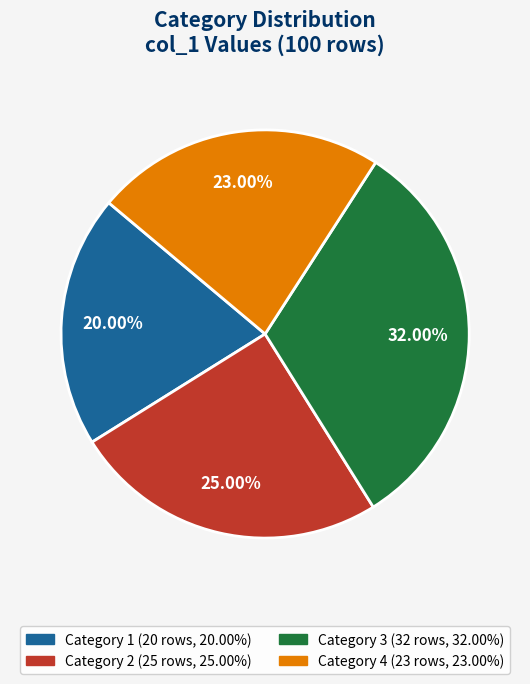

Is there any slice that represents more than half of the pie?

No